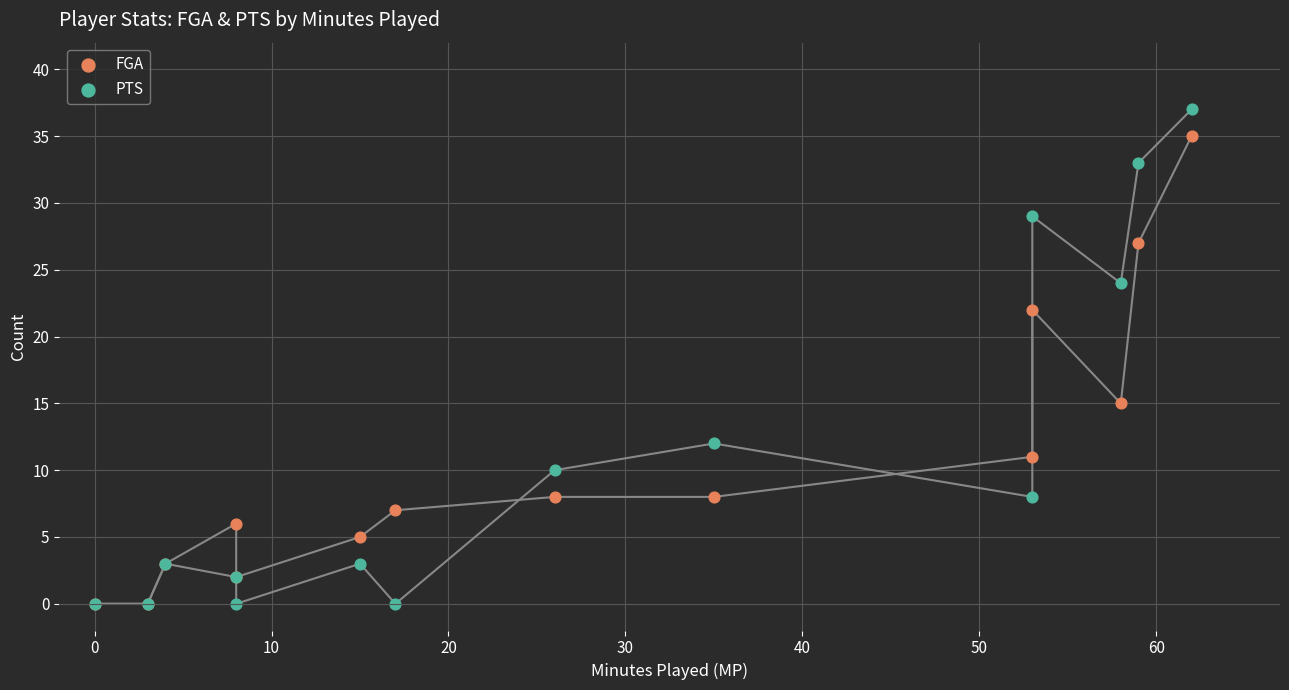

In the PTS series, what Y value is closest to 18?

12